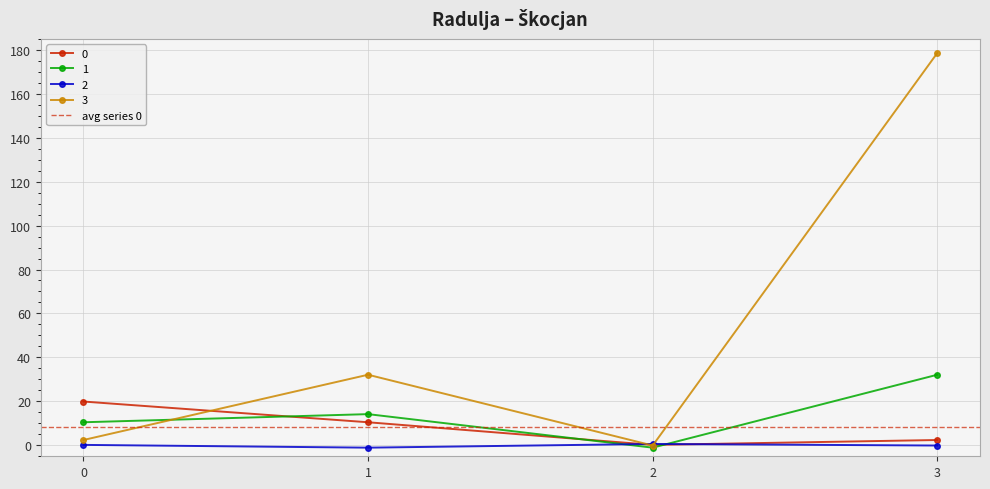

What is the average value of the 2 series?

-0.1